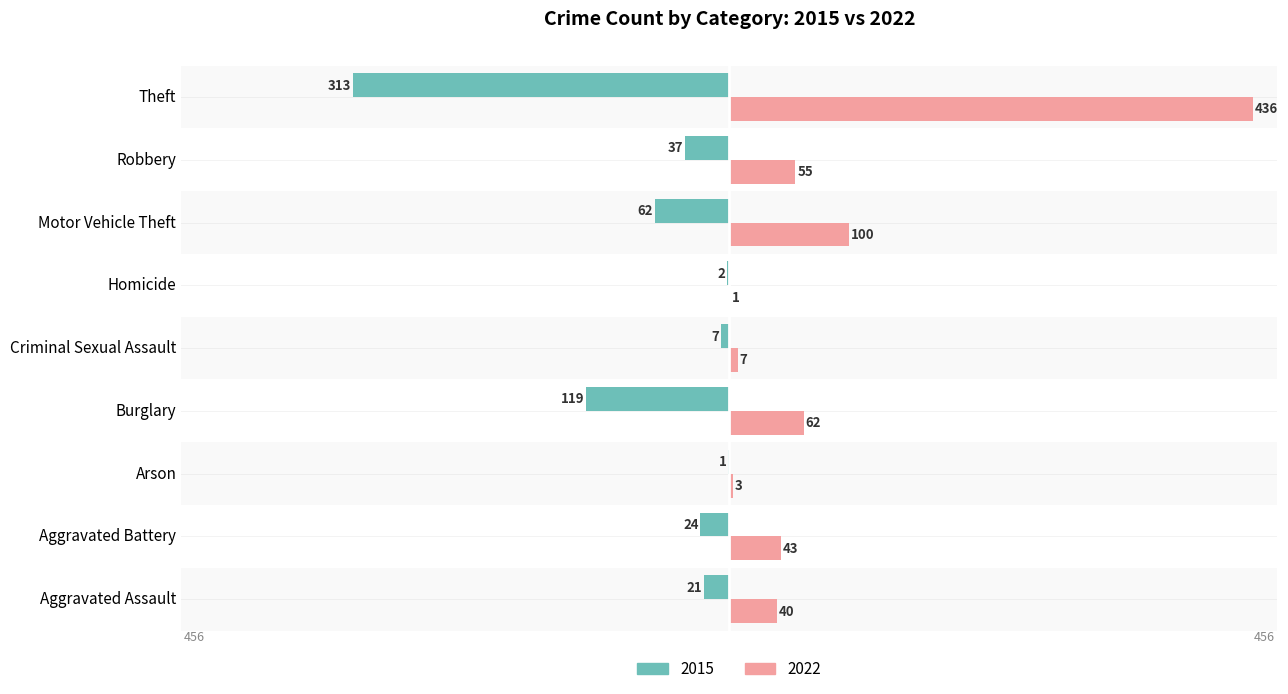

Which label corresponds to the largest value in the chart?

Theft